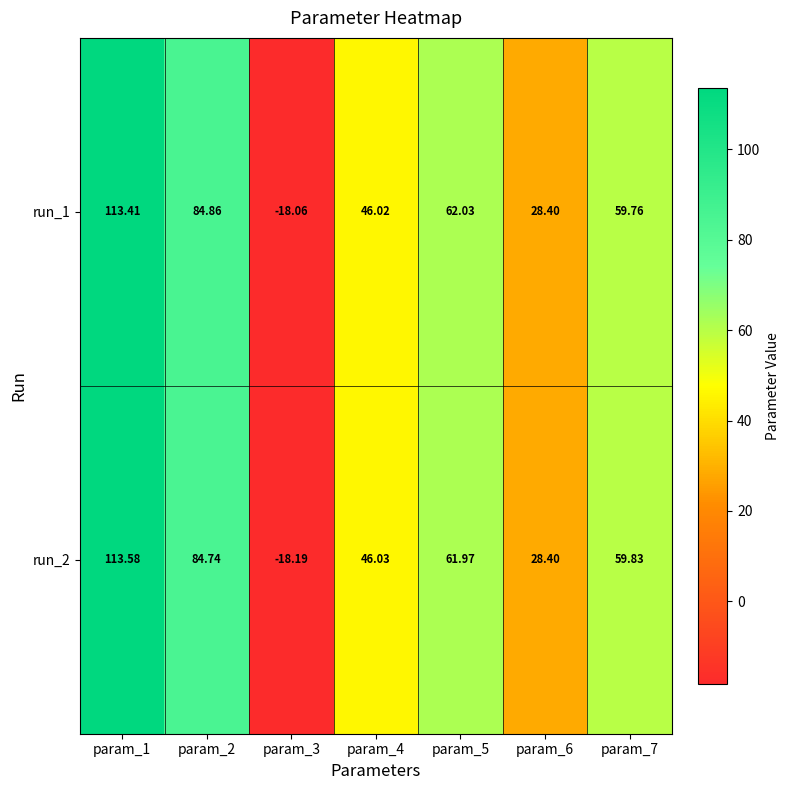

Rank the series by their maximum value, from lowest to highest.

run_1, run_2